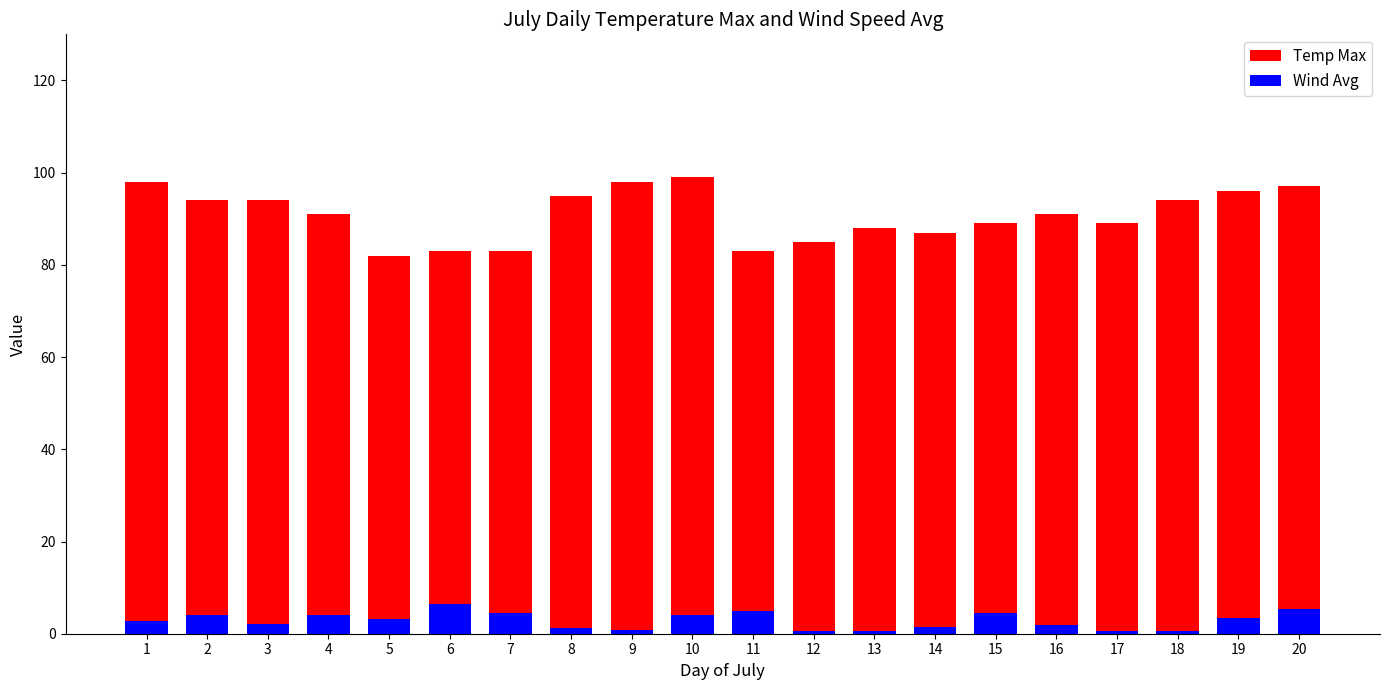

Count the number of categories in the chart.

20